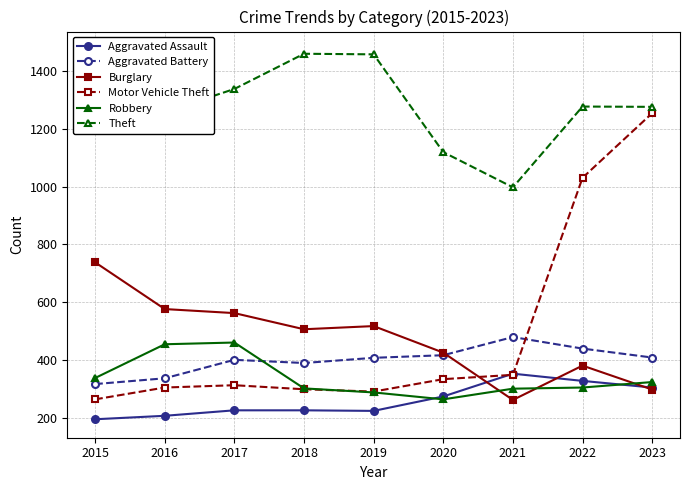

Where is the first local maximum for Theft?

2018